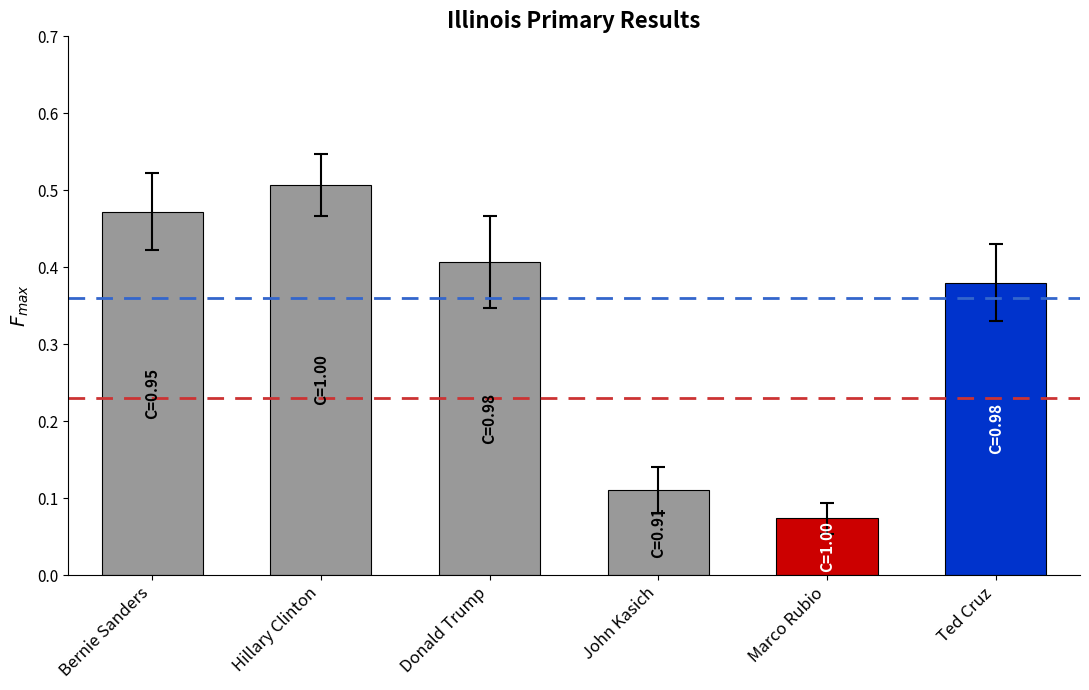

What position from the right is John Kasich?

3